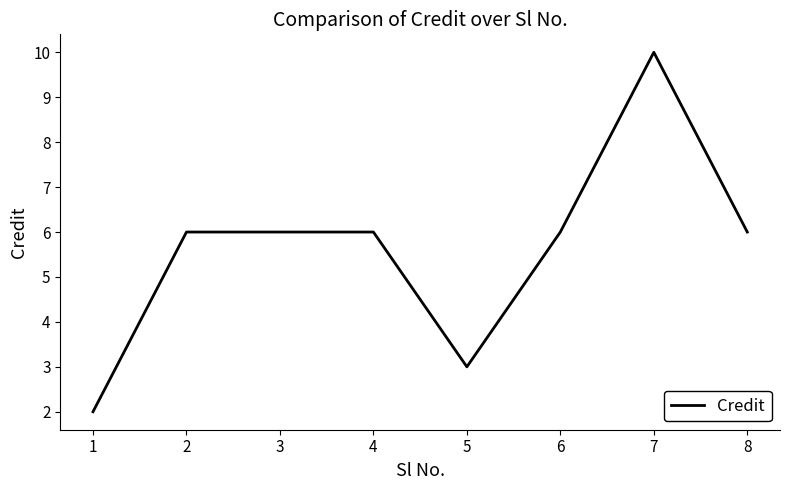

Count the number of data series in this chart.

1